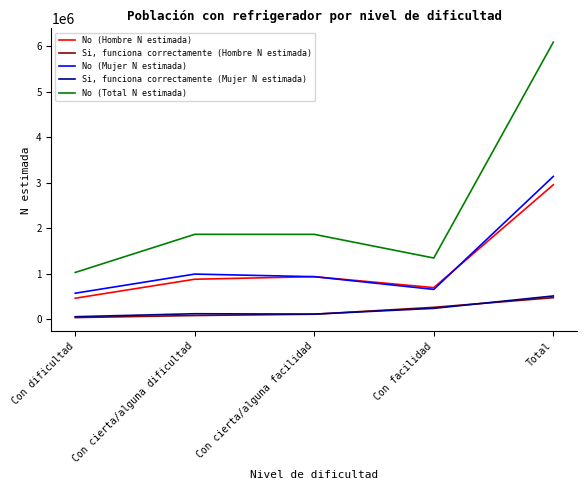

Which series has the largest range (max minus min)?

No (Total N estimada)